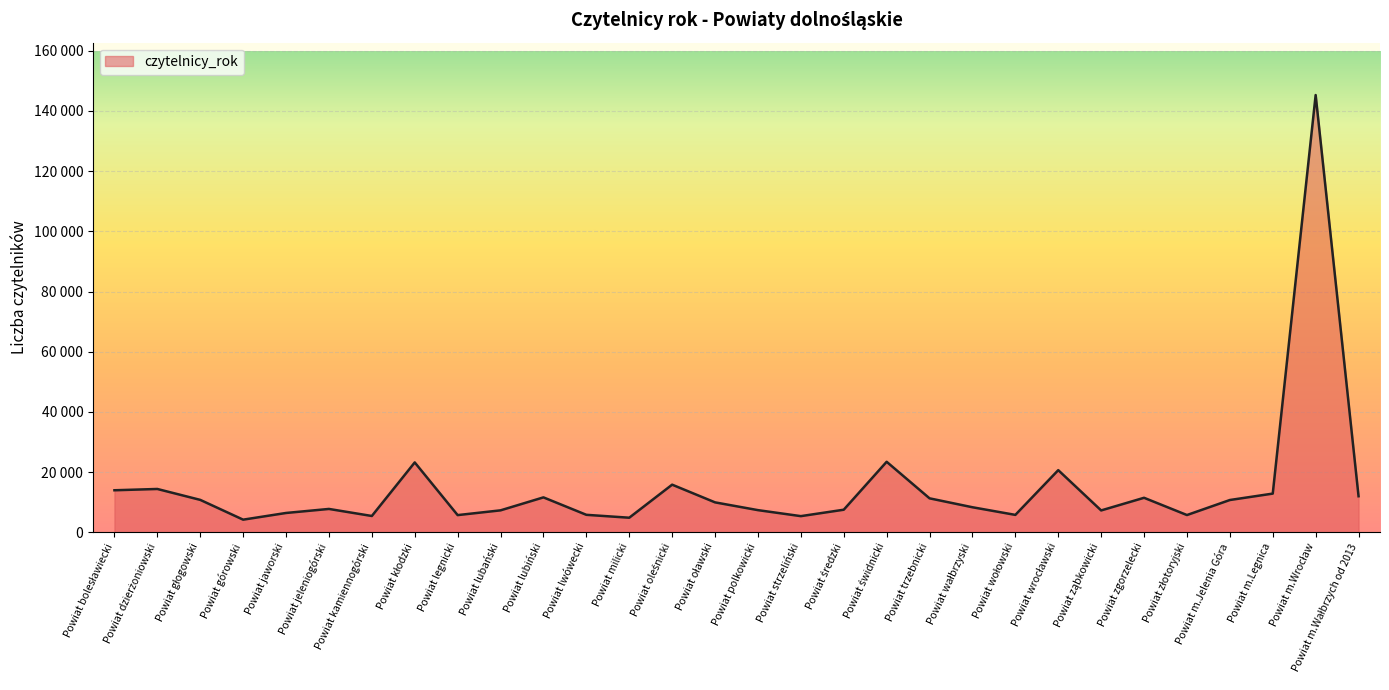

Does the chart display data point markers on the line(s)?

No